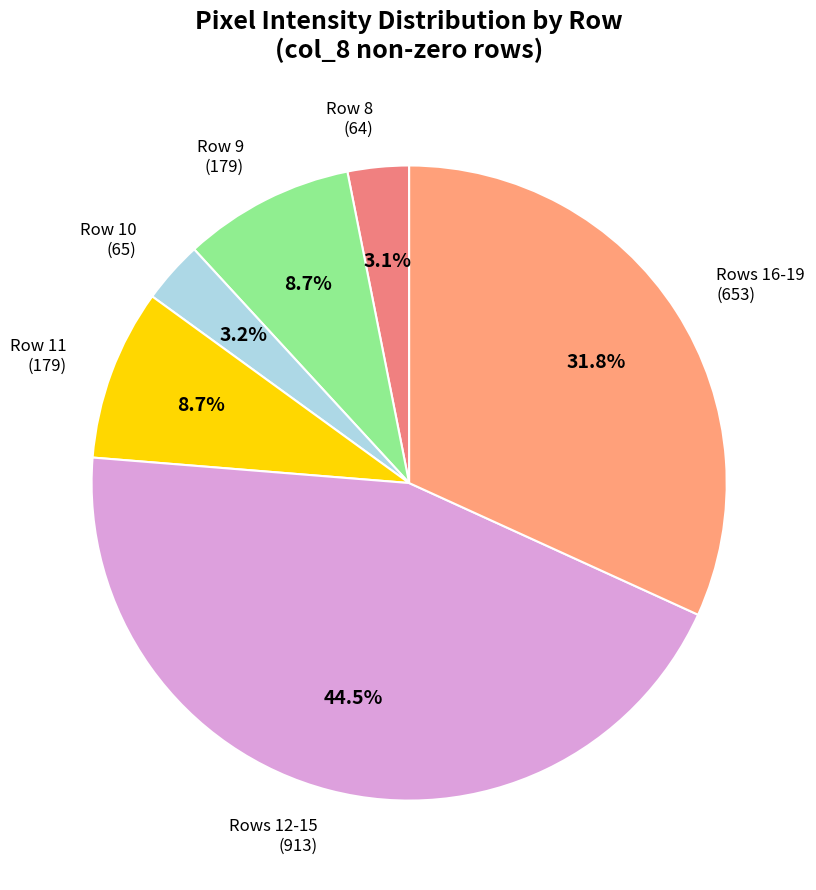

Does Row 9 (179) represent more than half of the total?

No